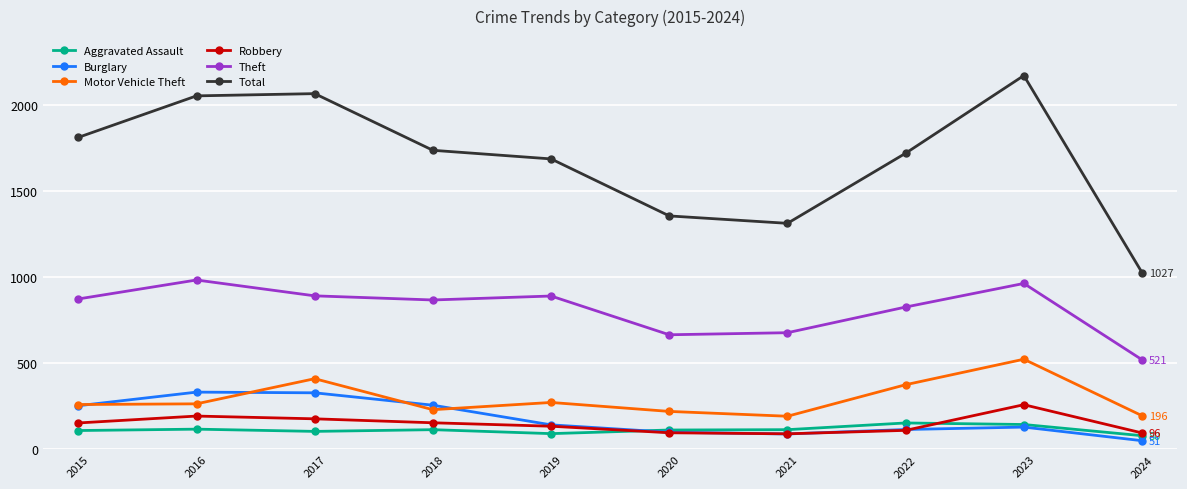

True or false: Motor Vehicle Theft and Theft intersect in this chart.

False